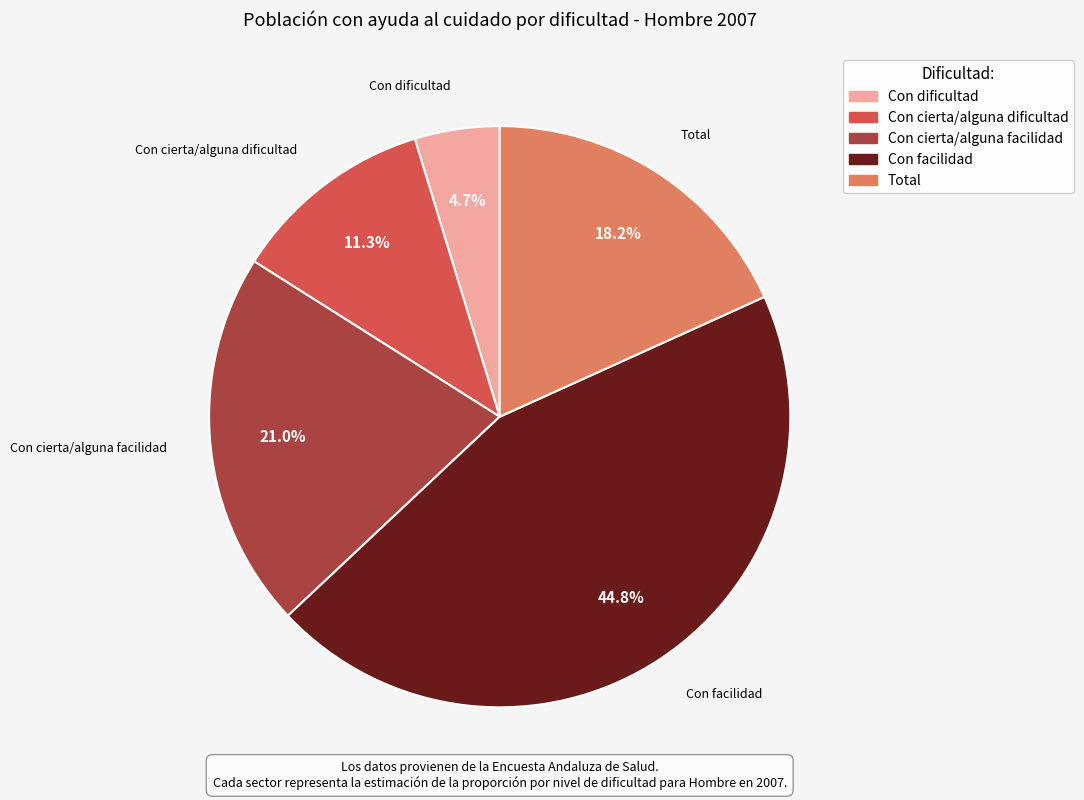

To the nearest percent, what is the average slice percentage?

20%